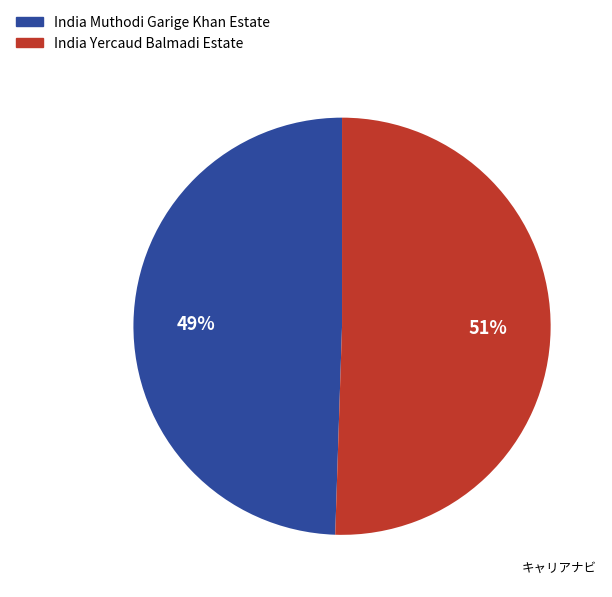

What percentage is the India Muthodi Garige Khan Estate slice, to the nearest percent?

49%